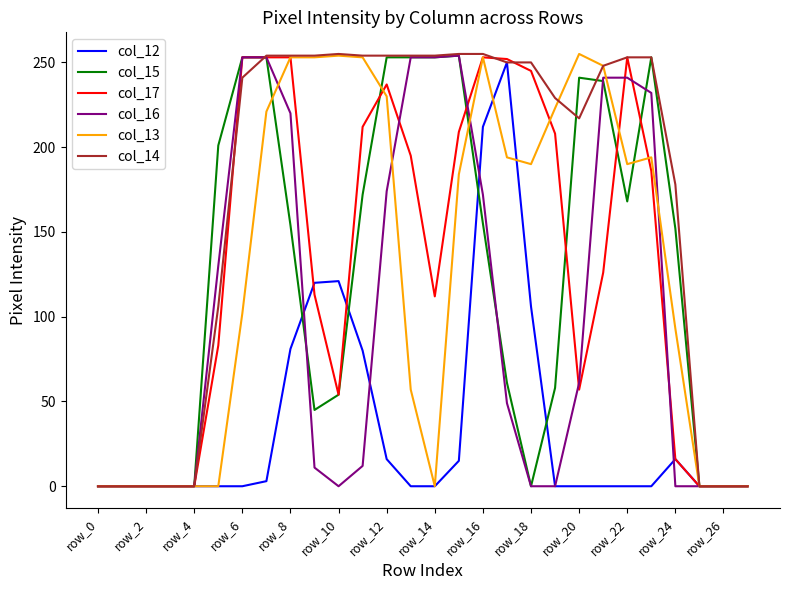

Which series has the largest total across all categories?

col_14